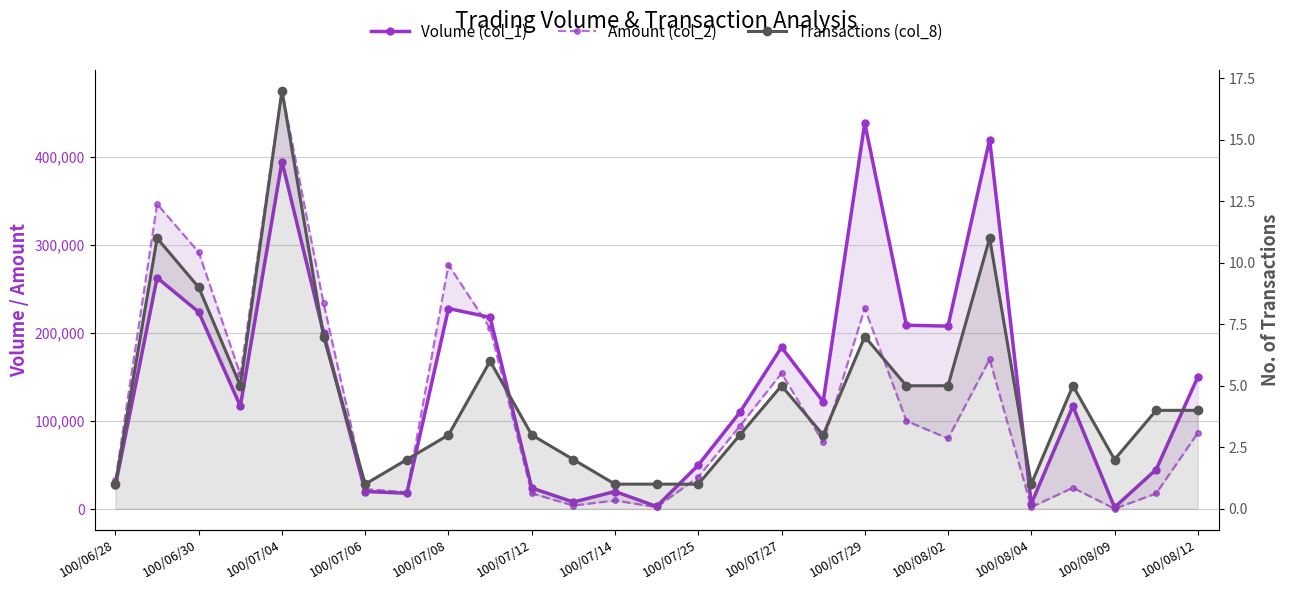

What is the sum of all Volume (col_1) values?

3827000